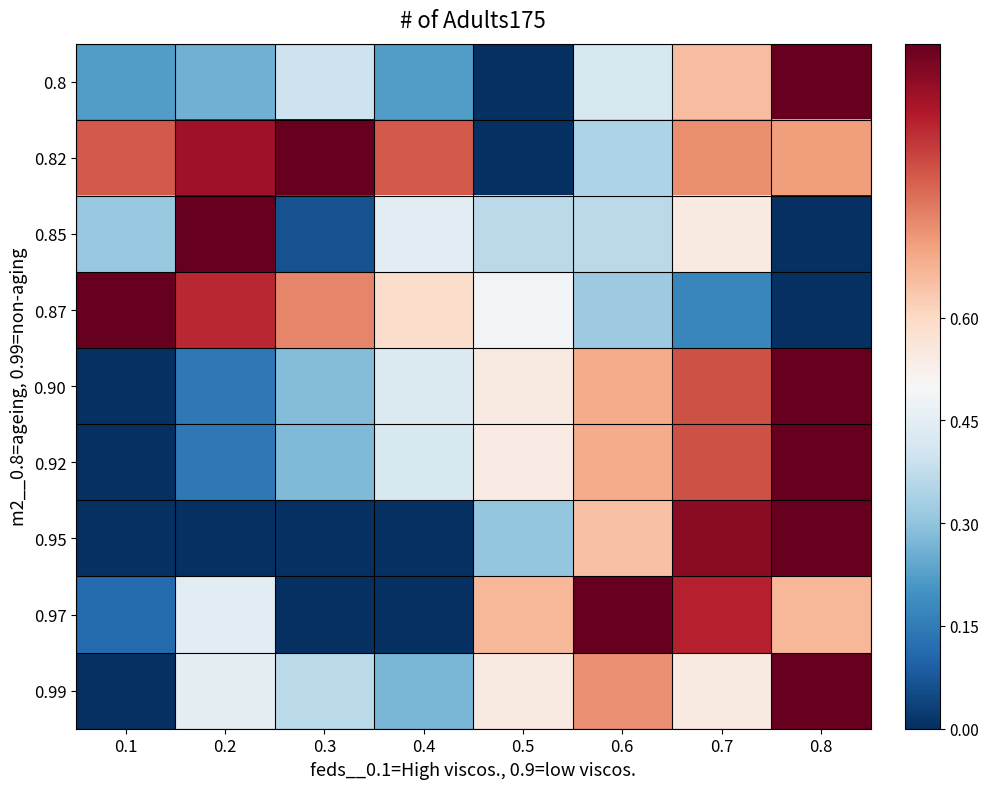

What is the difference between the highest and lowest values at 0.3?

1.0